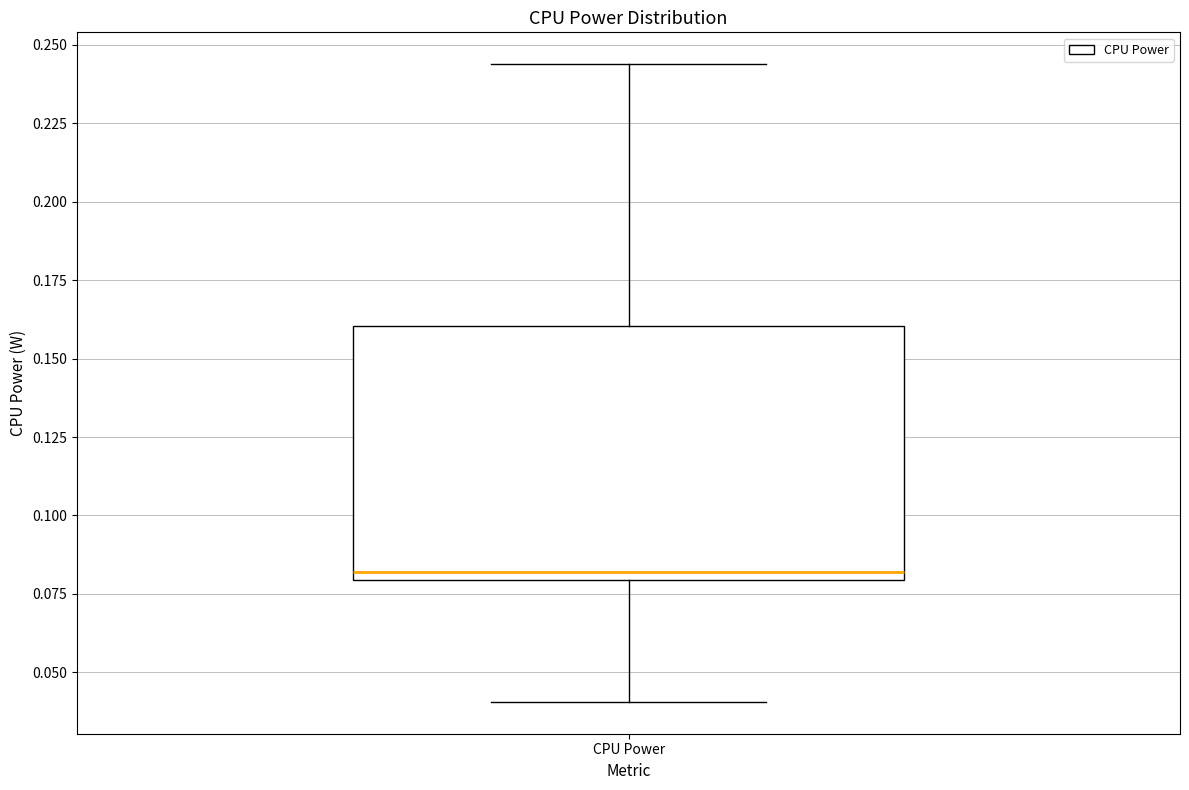

Where does the lower whisker of the box for CPU Power end on the y-axis? The values are not printed on the chart, so give them approximately, as read against the axis.

0.040